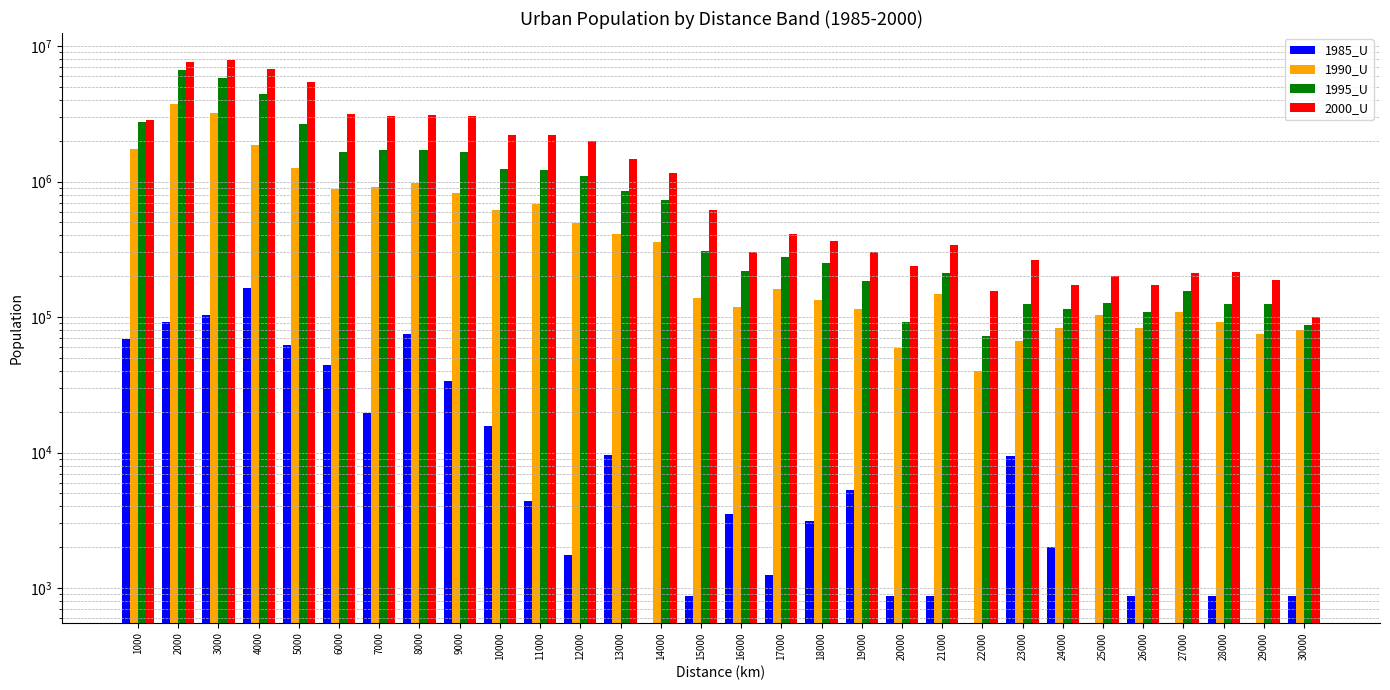

How many groups of bars are there?

30